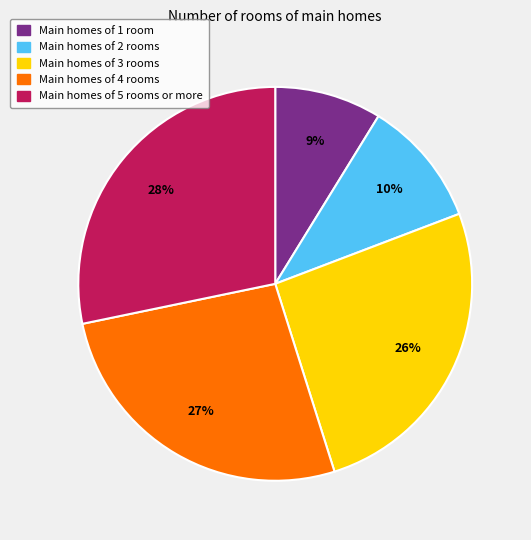

To the nearest percent, what is the average slice percentage?

20%